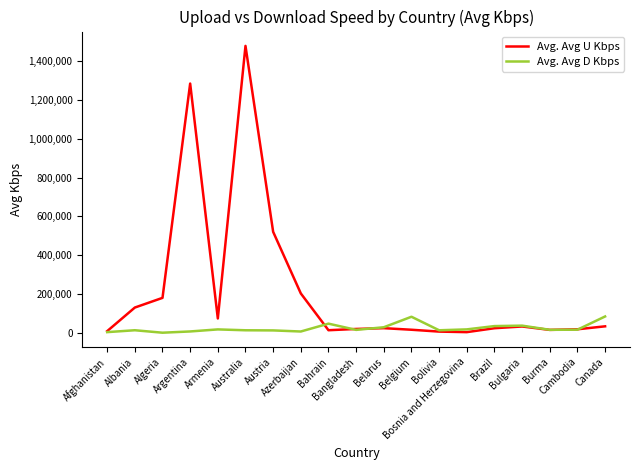

Is this an area chart (filled region under the line)?

No